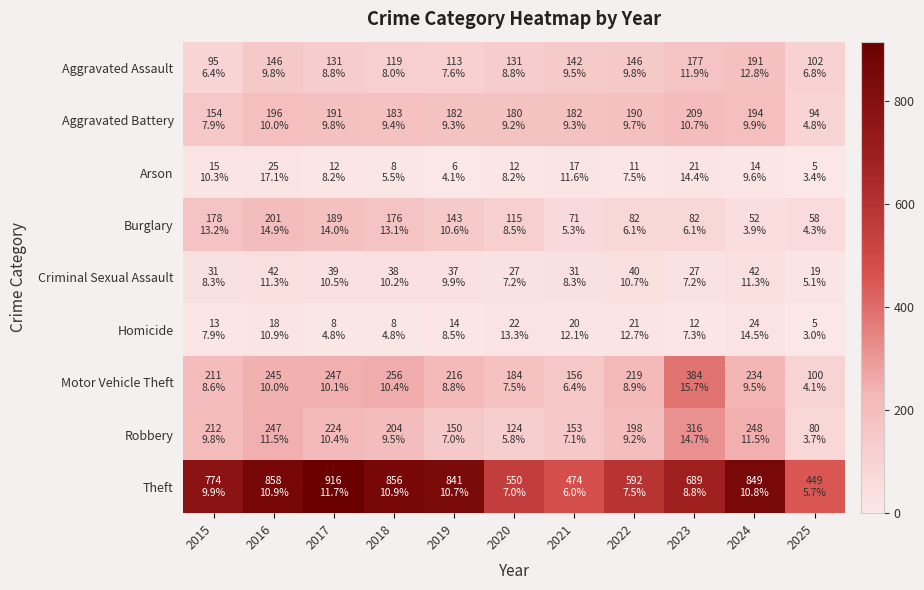

What is the total value across all series at 2020?

1345